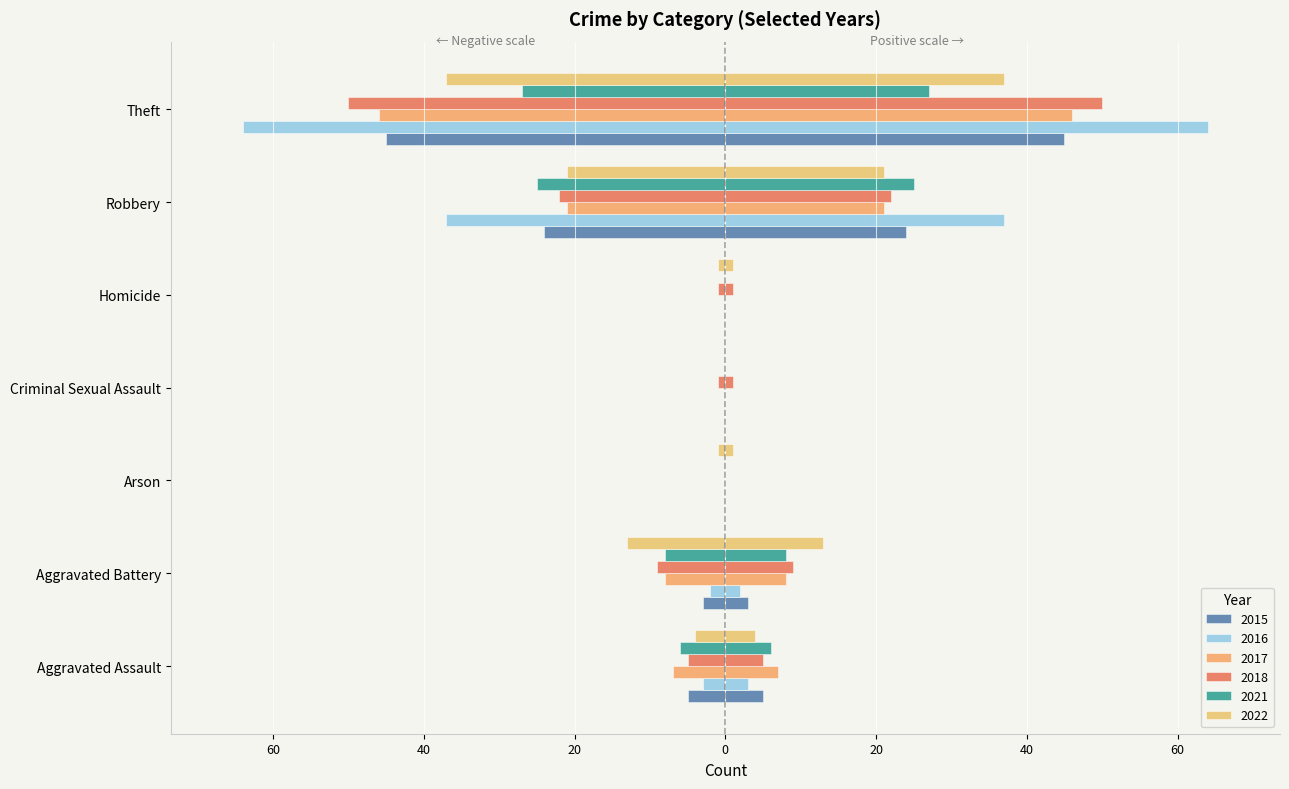

What position from the left is Homicide?

5